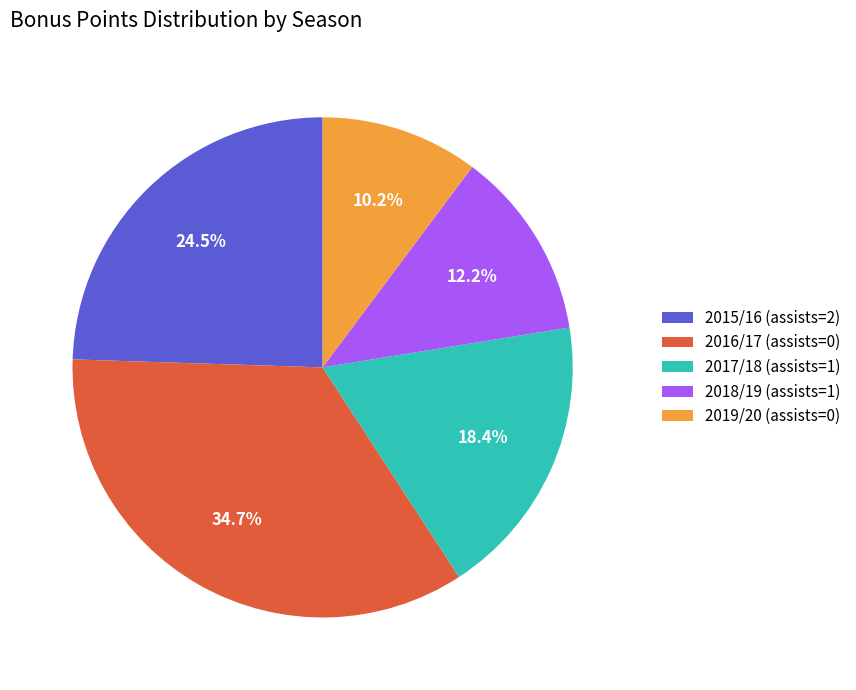

What percentage is NOT represented by 2015/16 (assists=2)?

75.5%